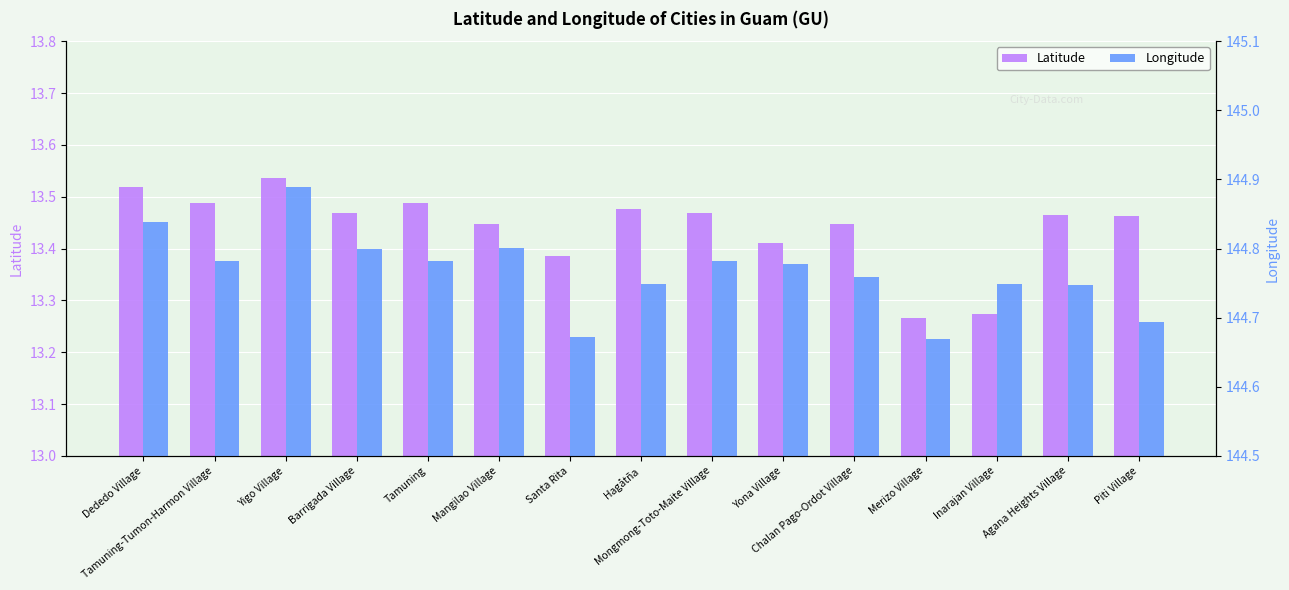

What position from the left is Dededo Village?

1